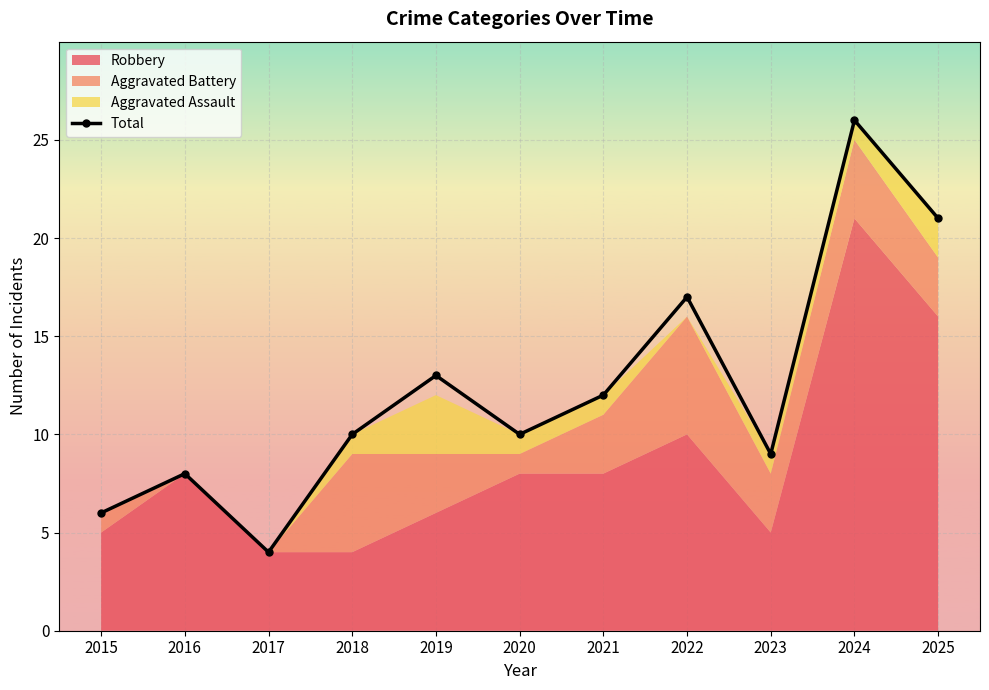

How many lines are shown in the chart?

1